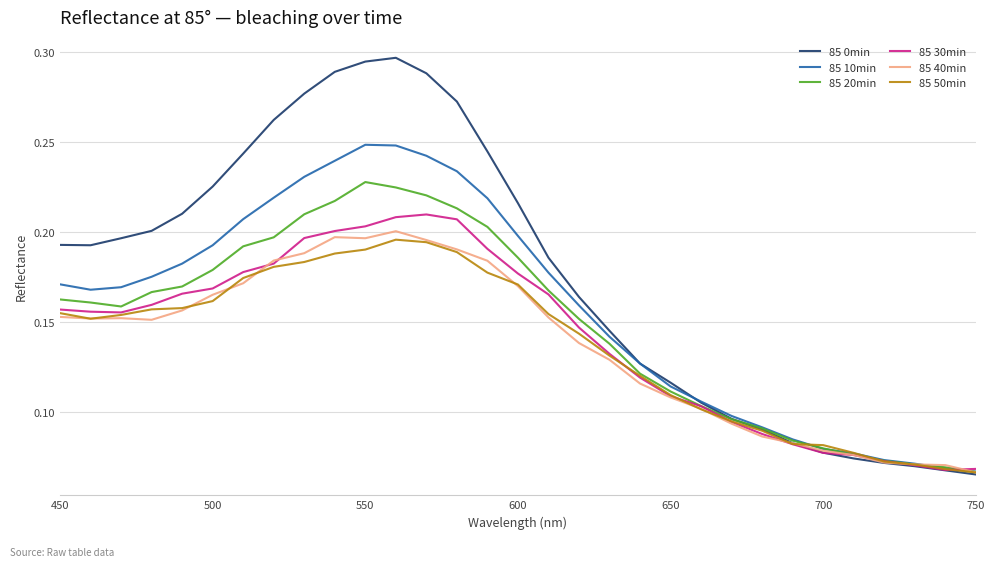

Does the chart have visible grid lines?

Yes